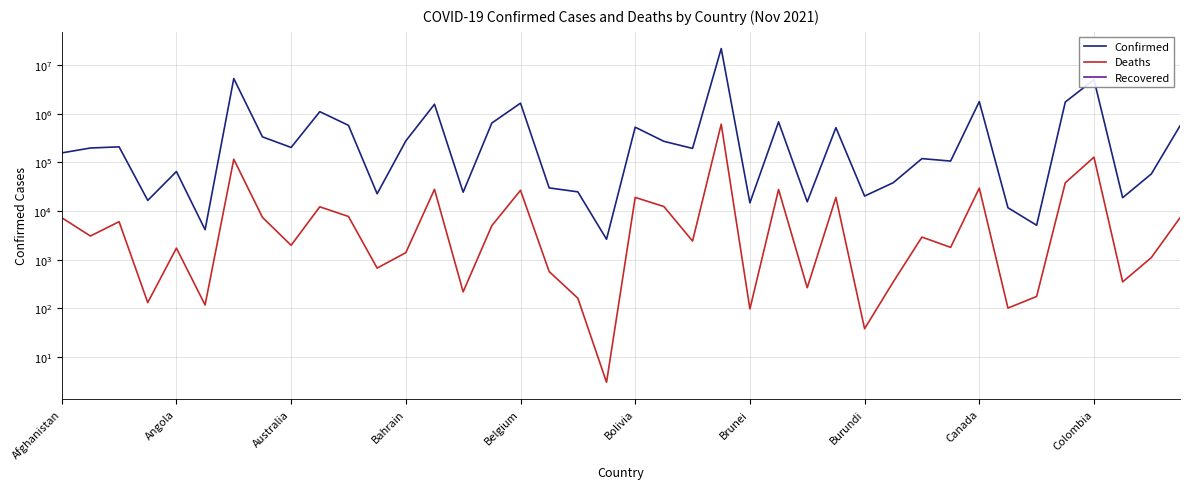

Which series has the largest range (max minus min)?

Confirmed